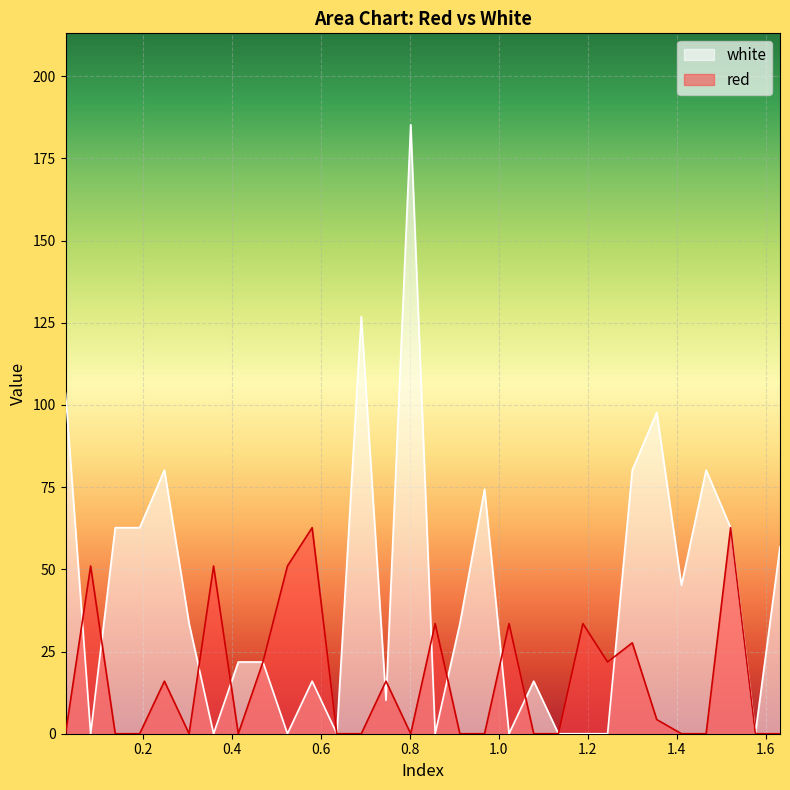

How many lines are shown in the chart?

2